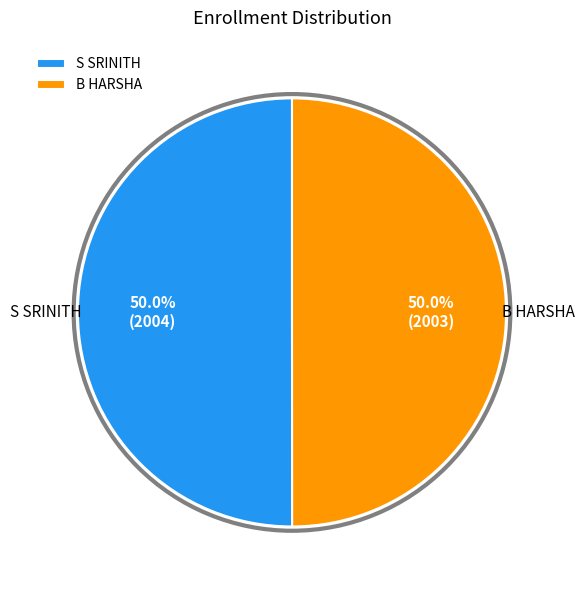

What portion of the pie excludes S SRINITH?

50.0%